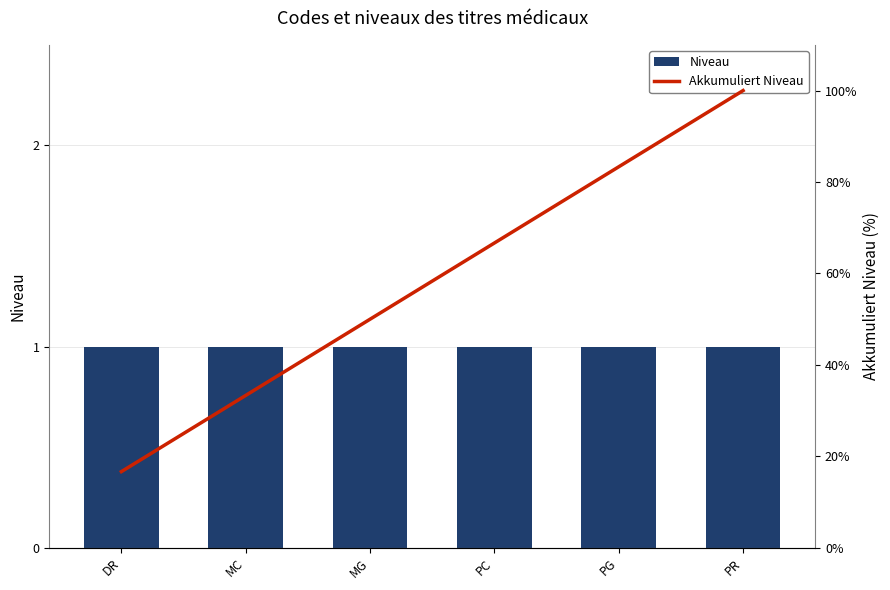

At PG, list the series in order from smallest to largest.

Niveau, Akkumuliert Niveau